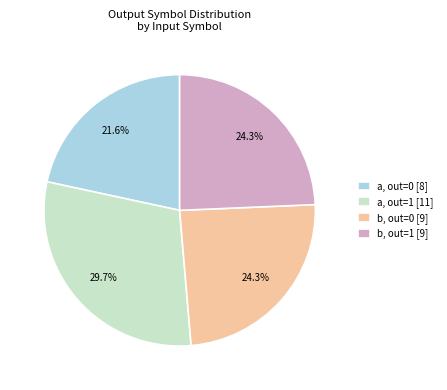

Count the number of slices in the pie.

4